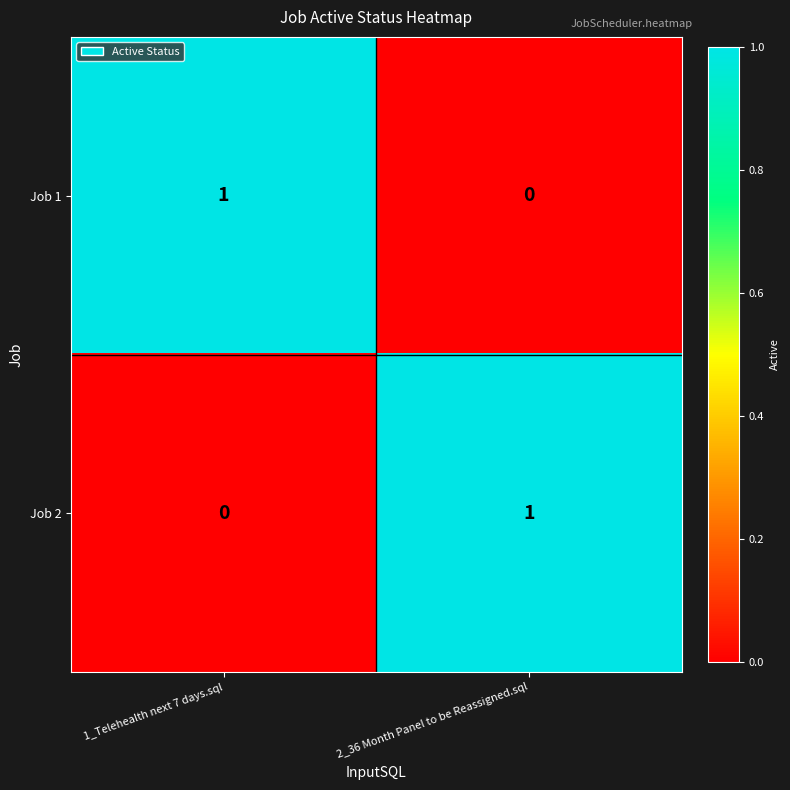

What is the total value across all series at 1_Telehealth next 7 days.sql?

1